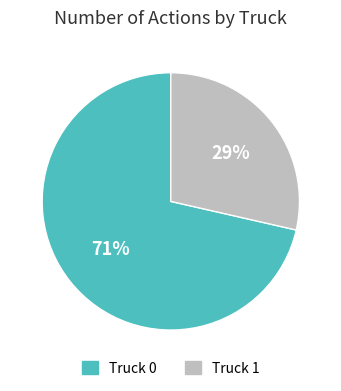

Rank the categories by value from lowest to highest.

Truck 1, Truck 0